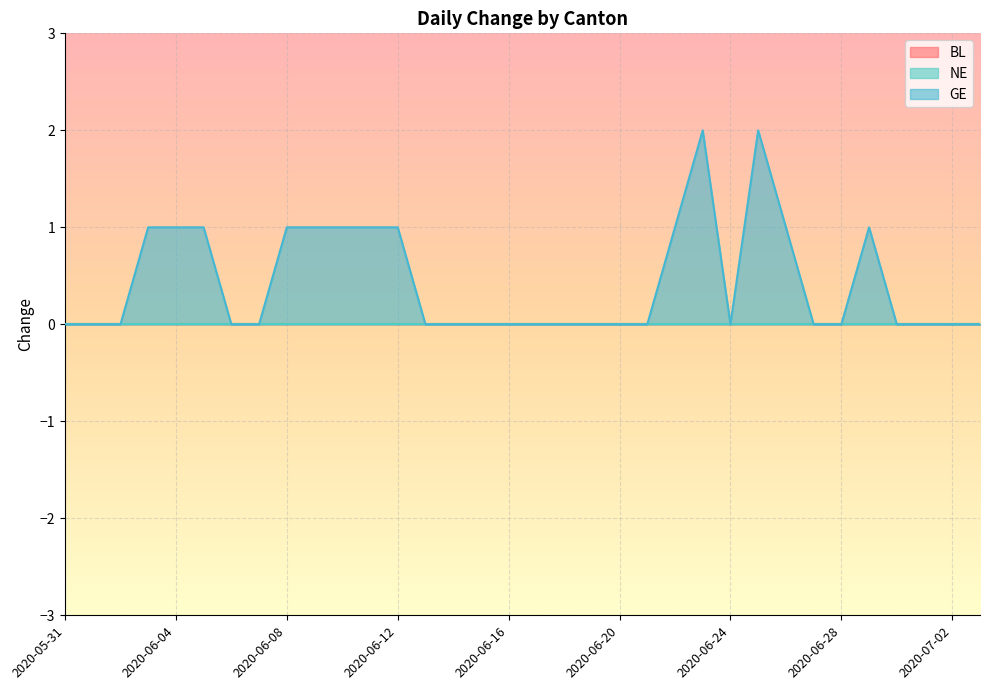

What is the total value across all series at 2020-06-23?

2